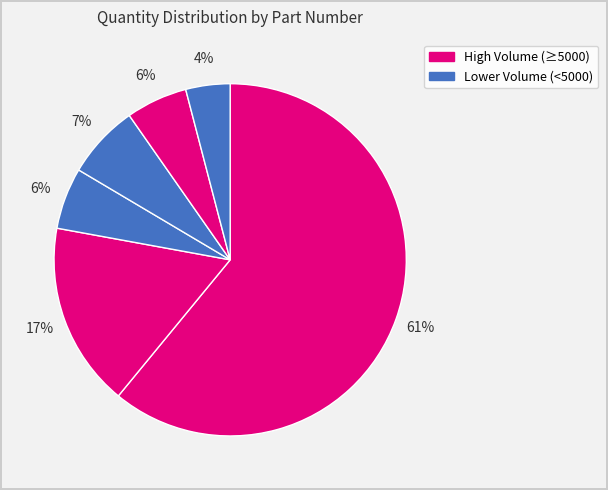

Rank the categories by value from highest to lowest.

1N4148WG-Cu-L10, M4G-100, MMSZ5243BG-L10, MBRD5100G-L10, P2SD75AG-730, P4SMAJ64AG-L10